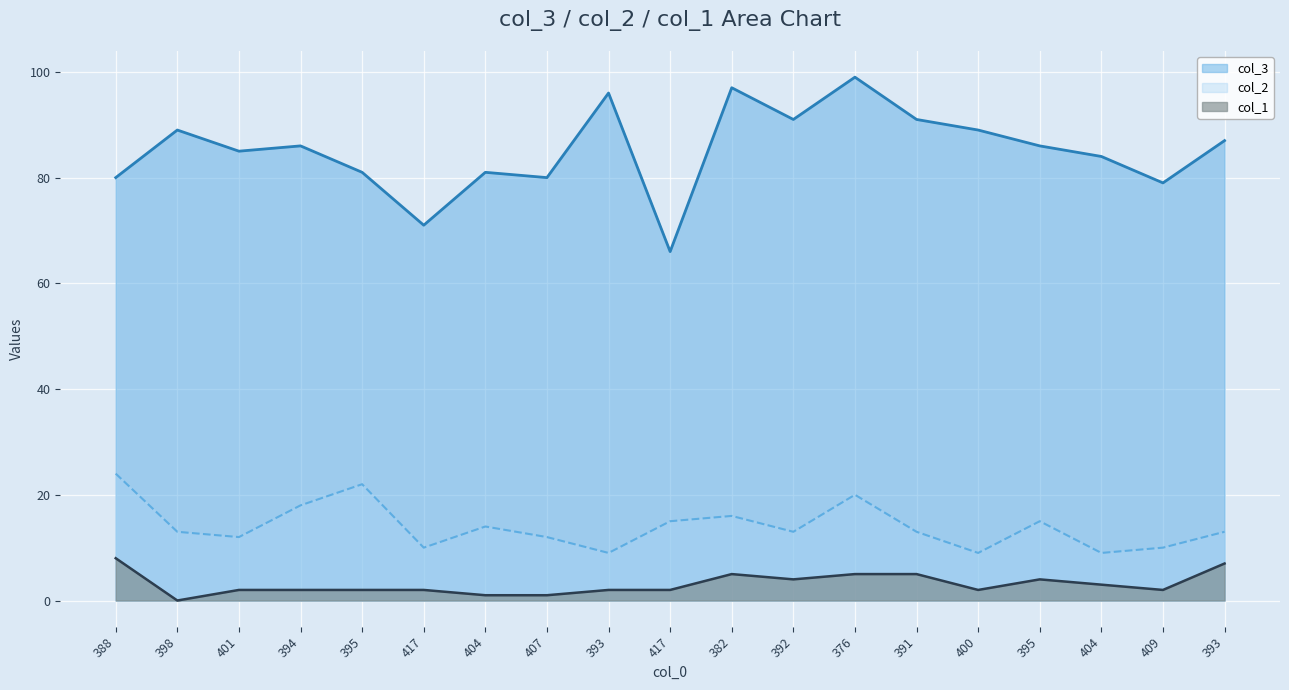

True or false: col_3 line has more than 1 points higher than both neighbors.

True